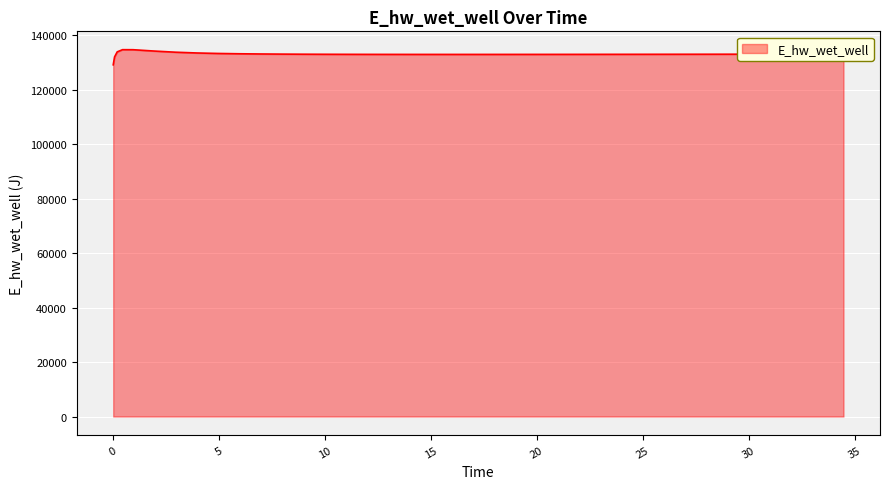

What is the difference between the second highest and second lowest values?

2643.9